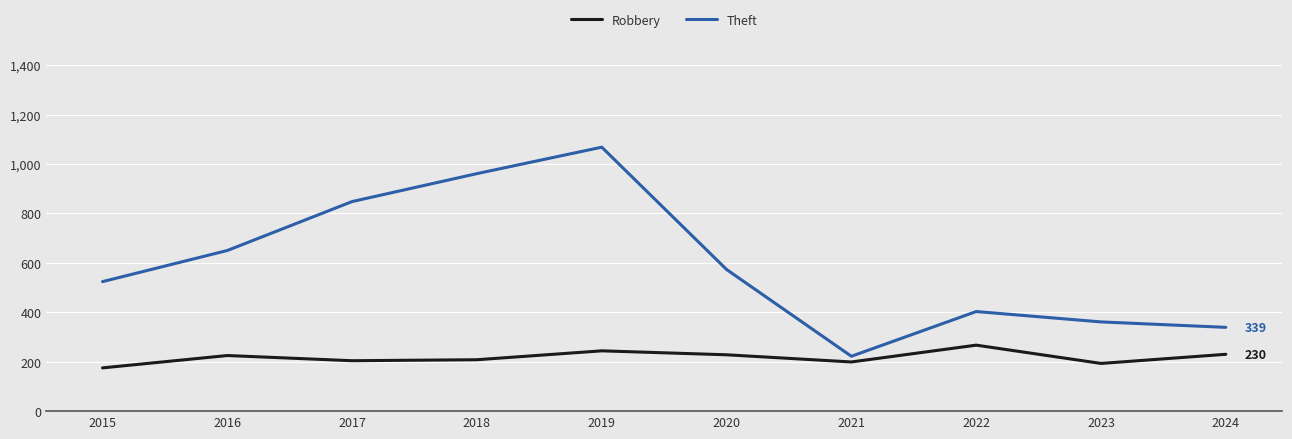

How many distinct data groups are displayed?

2